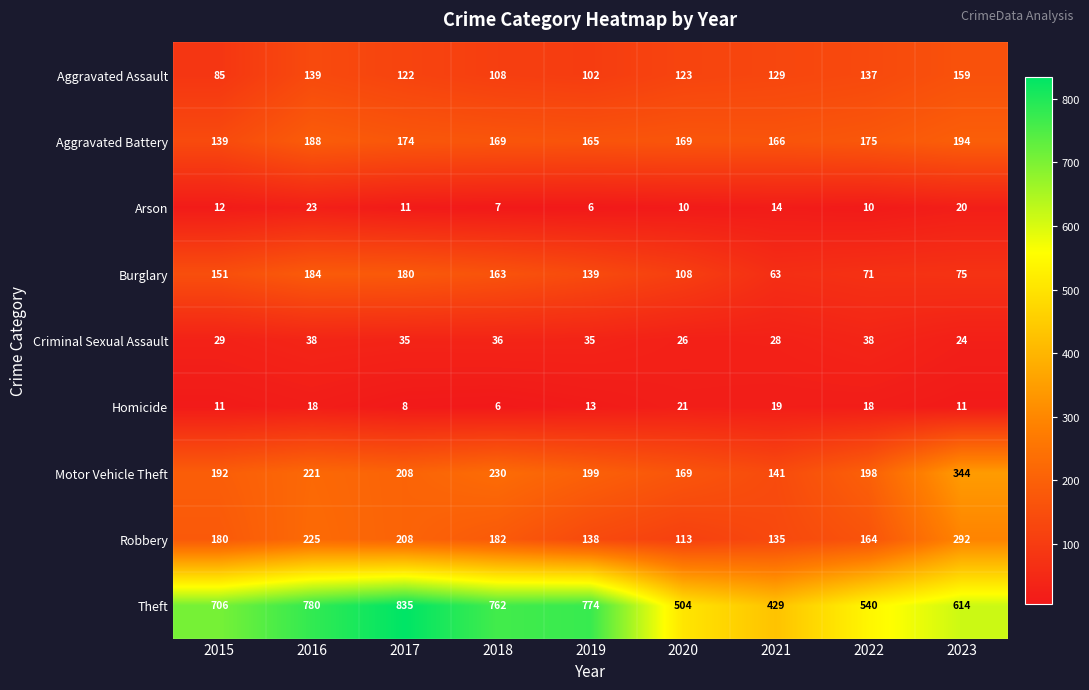

How many series are shown in this chart?

9